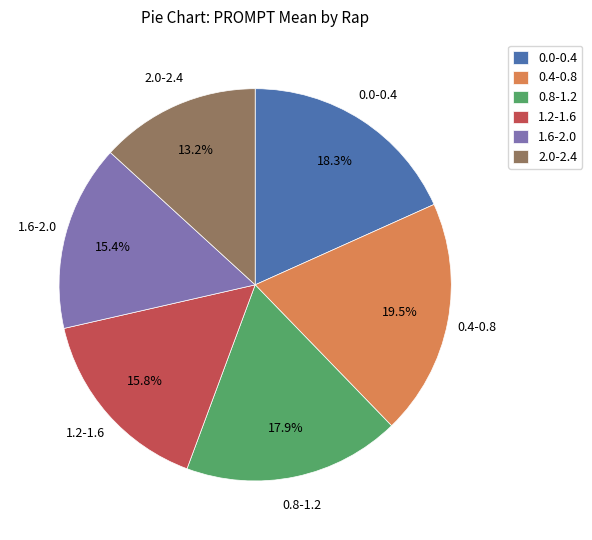

How many segments does this pie chart have?

6